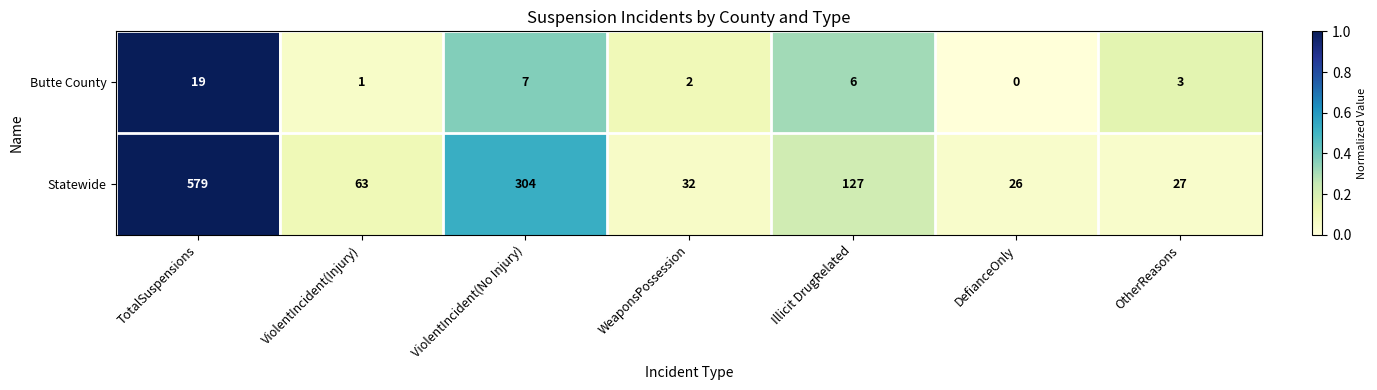

Is it true that Statewide equals 13 at OtherReasons?

False